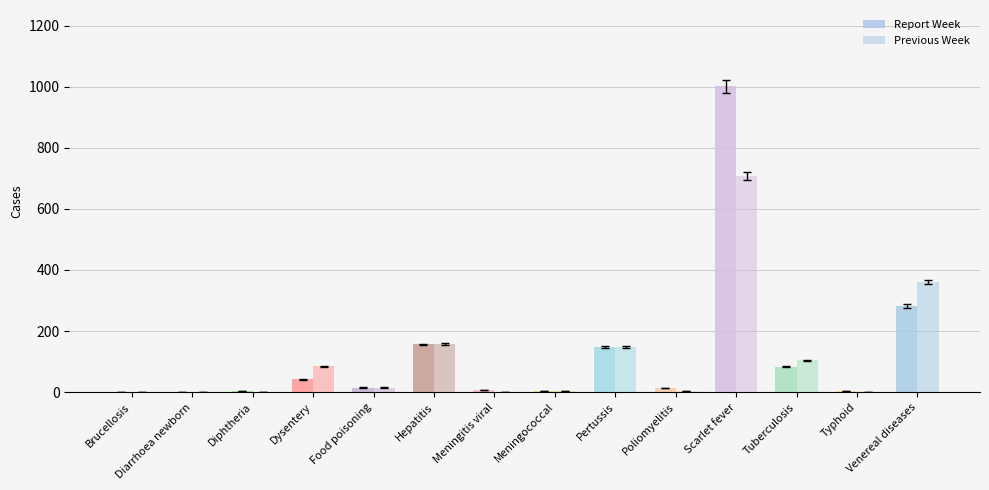

Reading left to right, transcribe all the data shown in this chart.

Report Week: Brucellosis=1	Diarrhoea newborn=2	Diphtheria=4	Dysentery=42	Food poisoning=15	Hepatitis=156	Meningitis viral=7	Meningococcal=3	Pertussis=149	Poliomyelitis=13	Scarlet fever=1001	Tuberculosis=83	Typhoid=4	Venereal diseases=282
Previous Week: Brucellosis=1	Diarrhoea newborn=2	Diphtheria=1	Dysentery=84	Food poisoning=15	Hepatitis=157	Meningitis viral=2	Meningococcal=4	Pertussis=147	Poliomyelitis=5	Scarlet fever=708	Tuberculosis=104	Typhoid=2	Venereal diseases=361